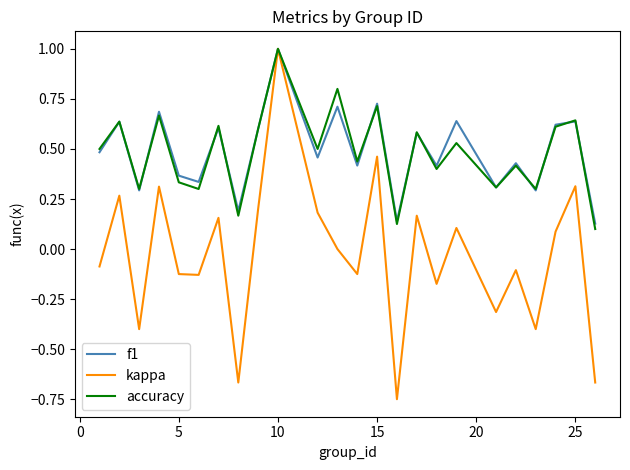

What is the maximum value for kappa?

1.0